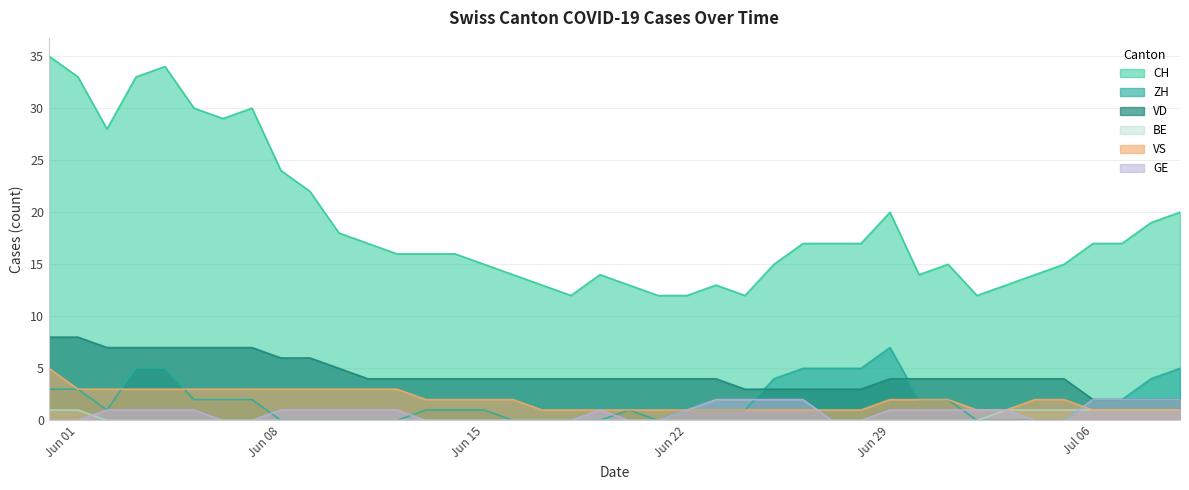

What is the maximum value shown in the chart?

35